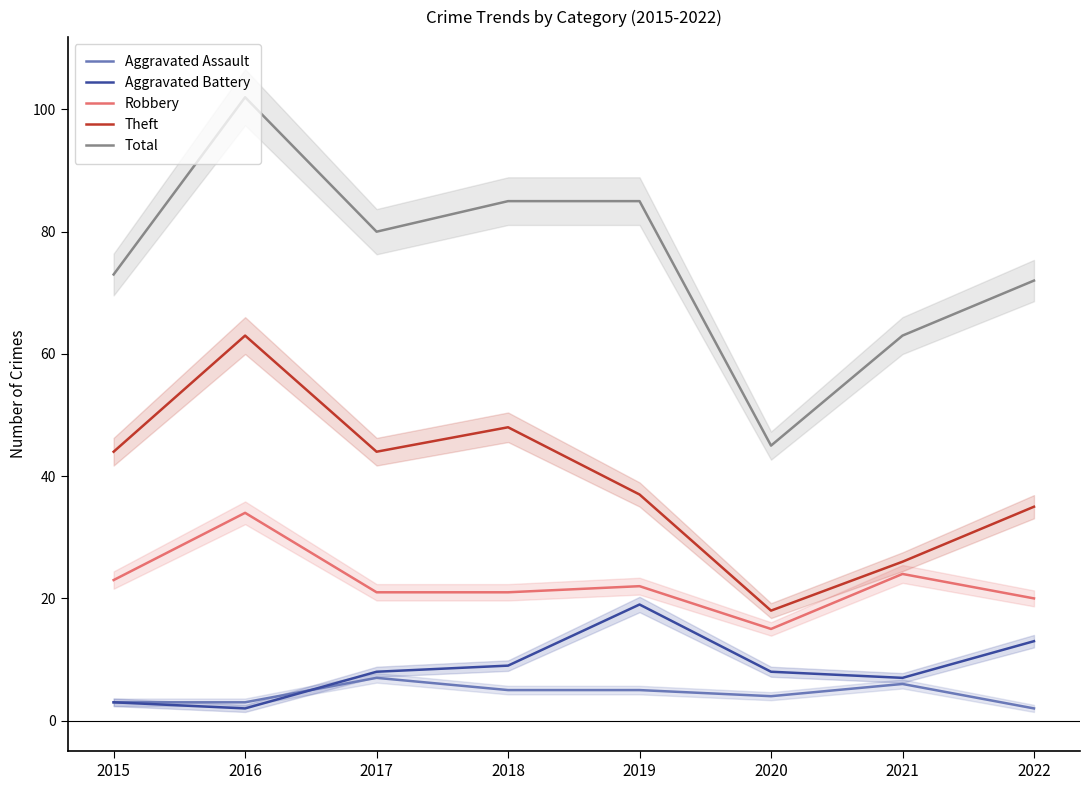

True or false: Total has more than 1 interior local peaks.

False